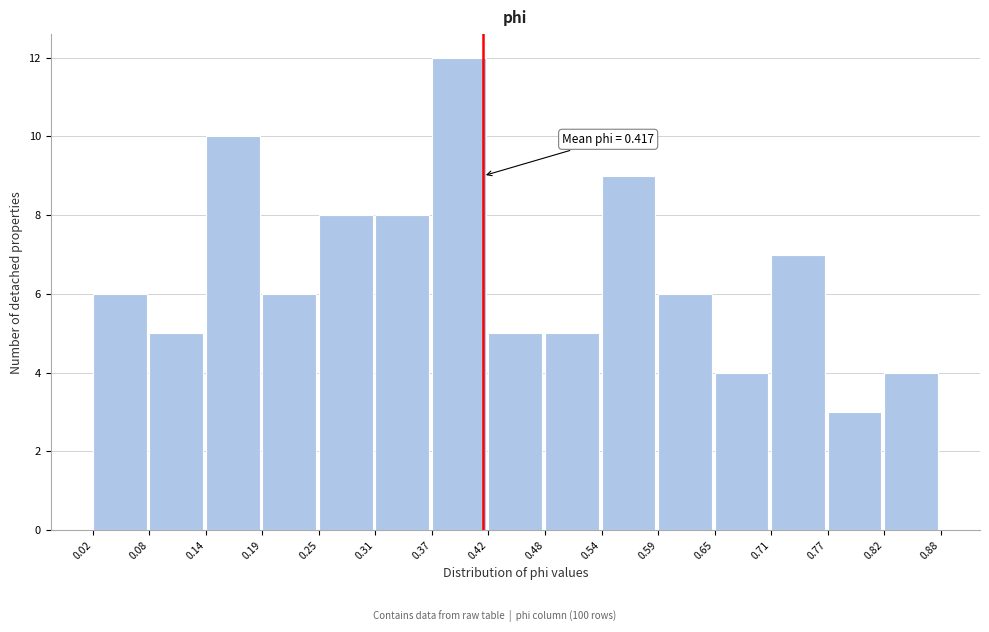

Over which range of the x-axis is the bar tallest?

0.37 to 0.42